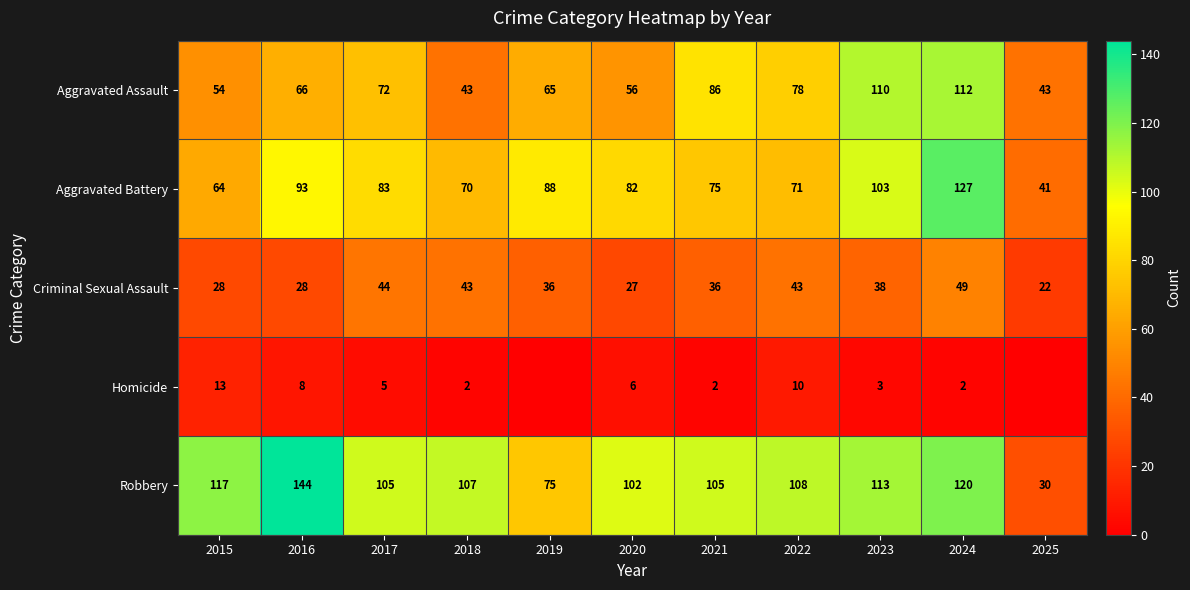

How many data points in Aggravated Battery are less than 82?

5